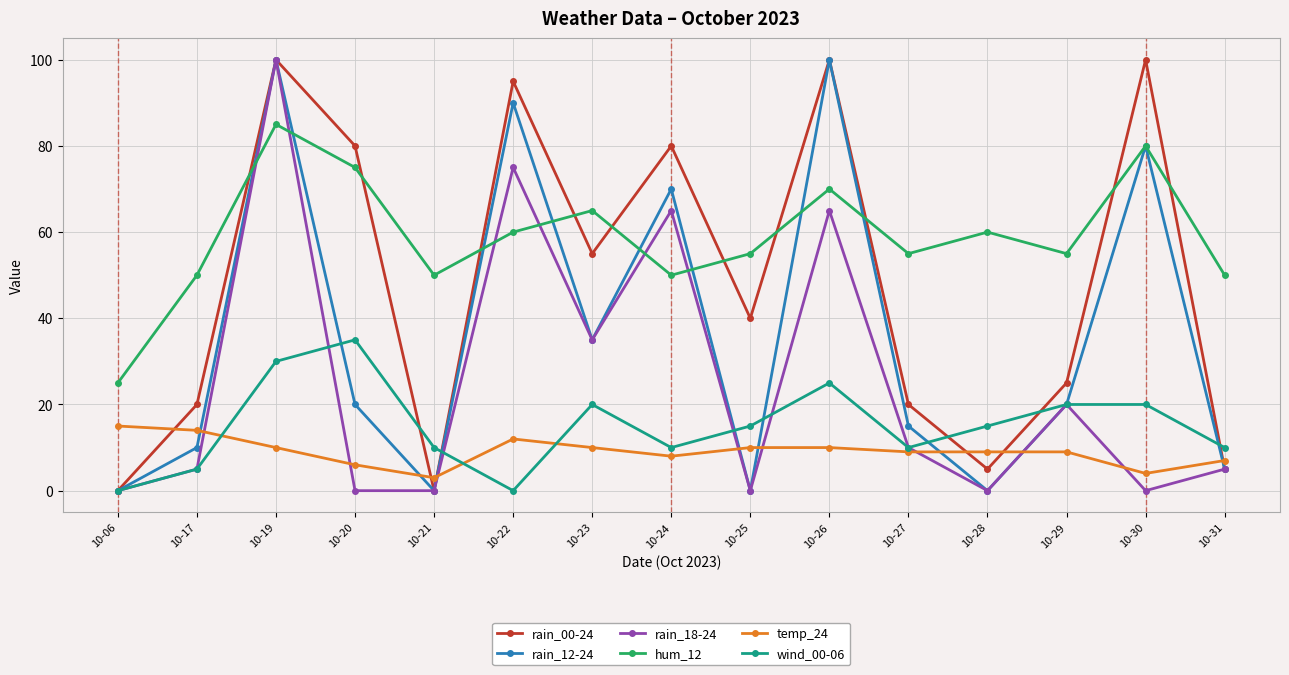

What is the highest value of the rain_18-24 series?

100